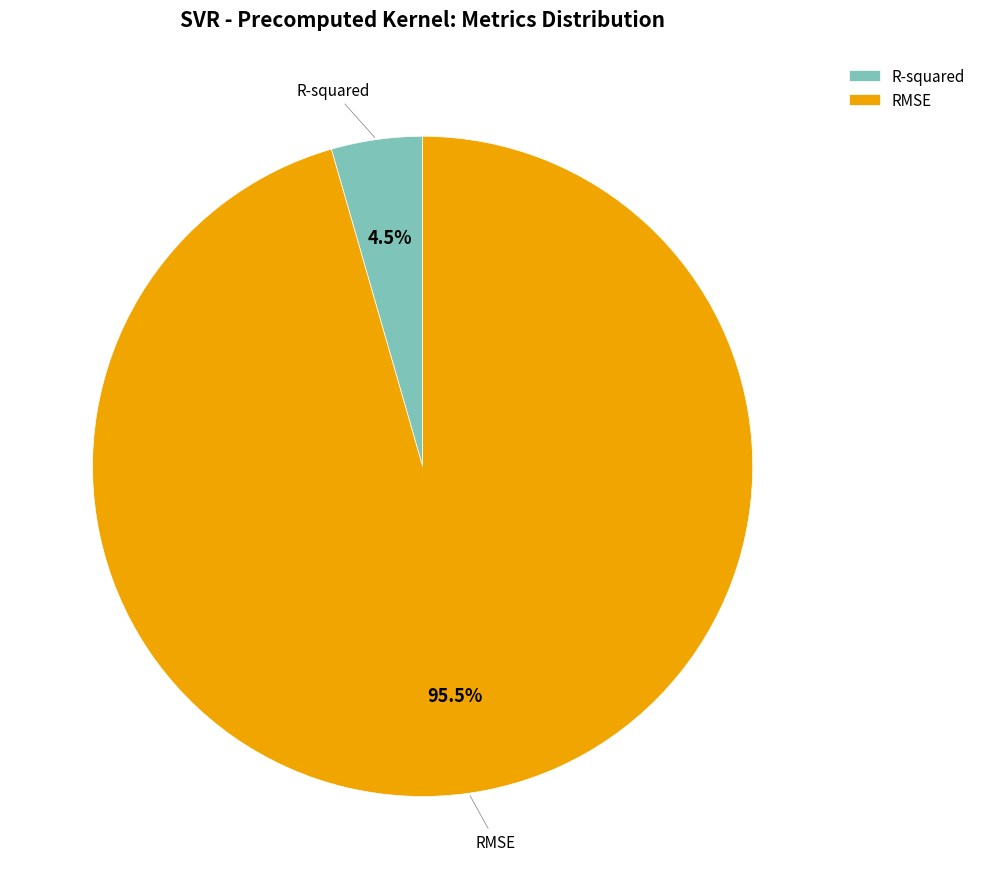

Between R-squared and RMSE, which is larger?

RMSE